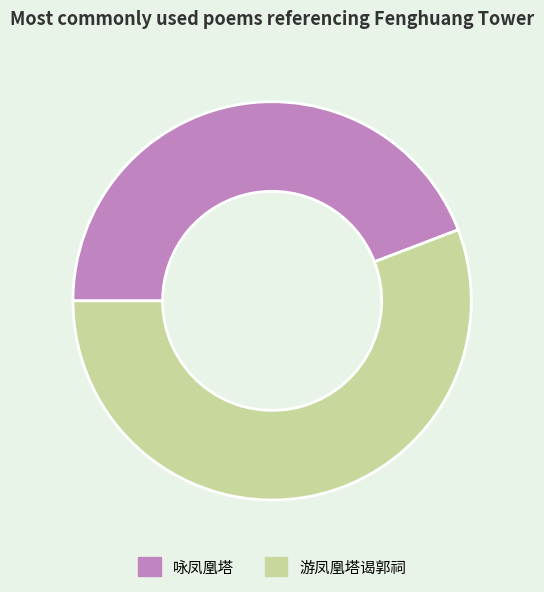

Combined, do 游凤凰塔谒郭祠 and 咏凤凰塔 account for over 50%?

Yes